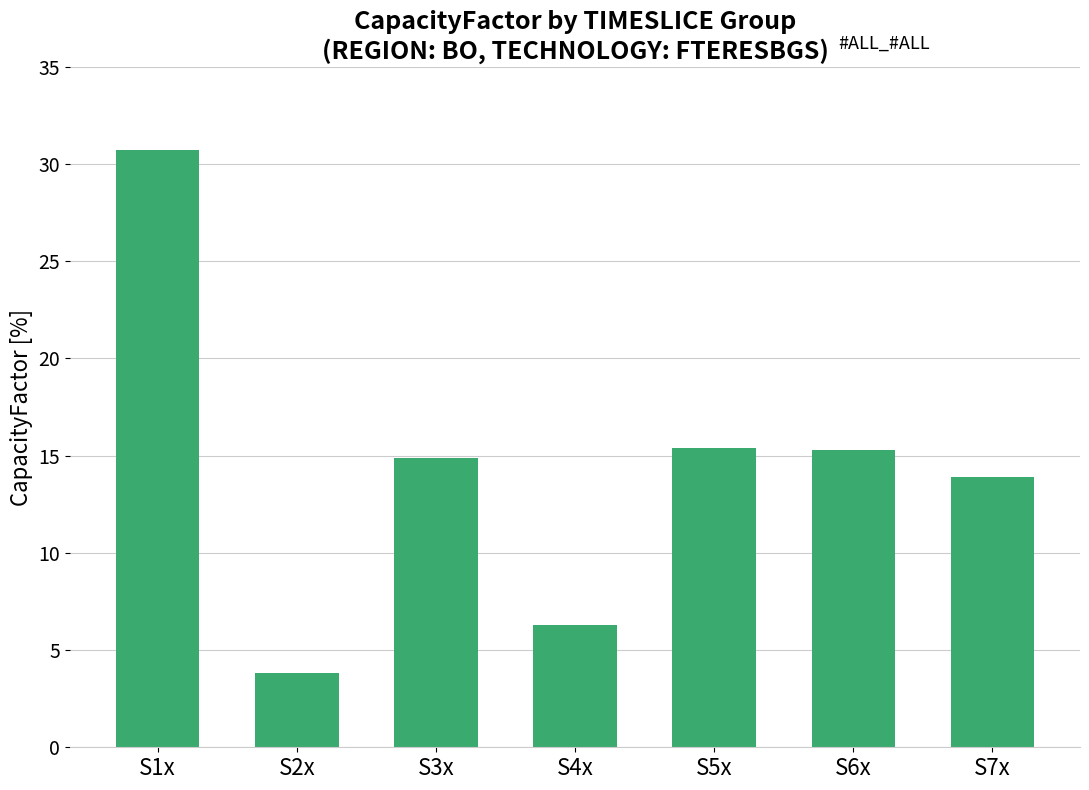

What is the minimum value shown in the chart?

3.8